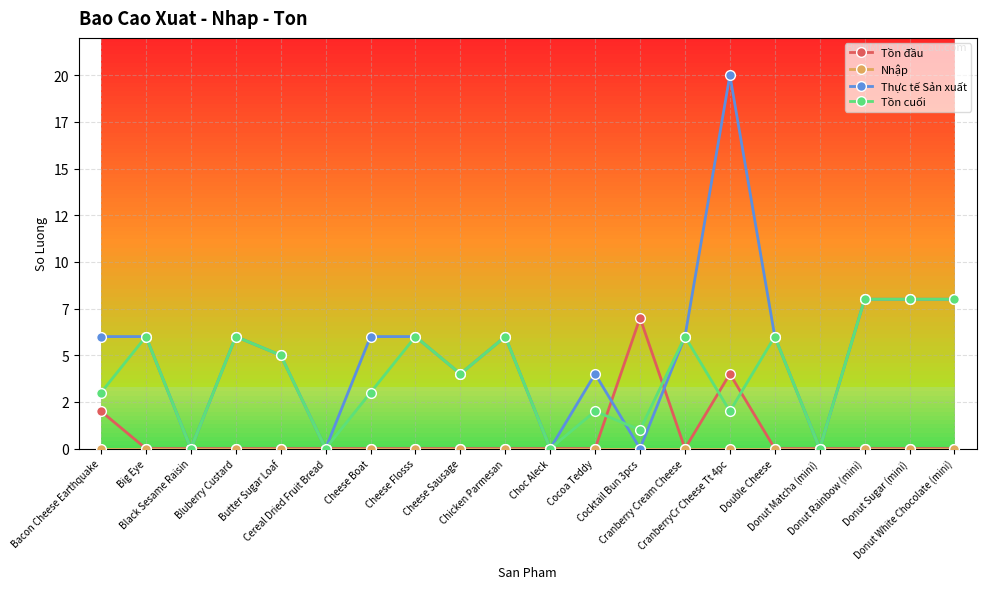

True or false: Nhập has a value of 0 at Bluberry Custard.

True